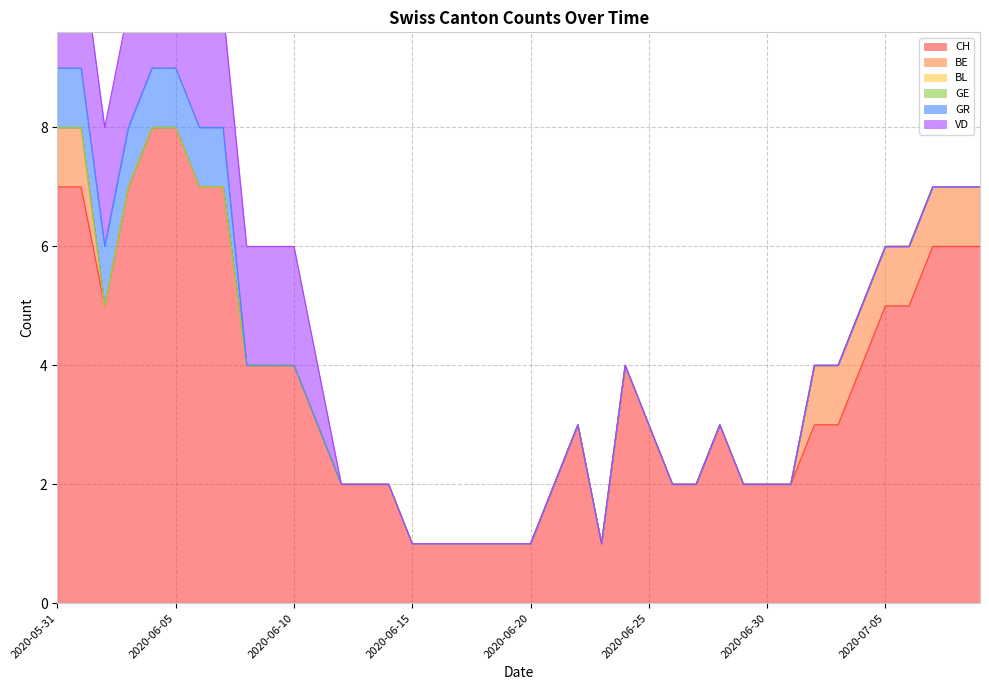

True or false: VD and BE intersect in this chart.

False